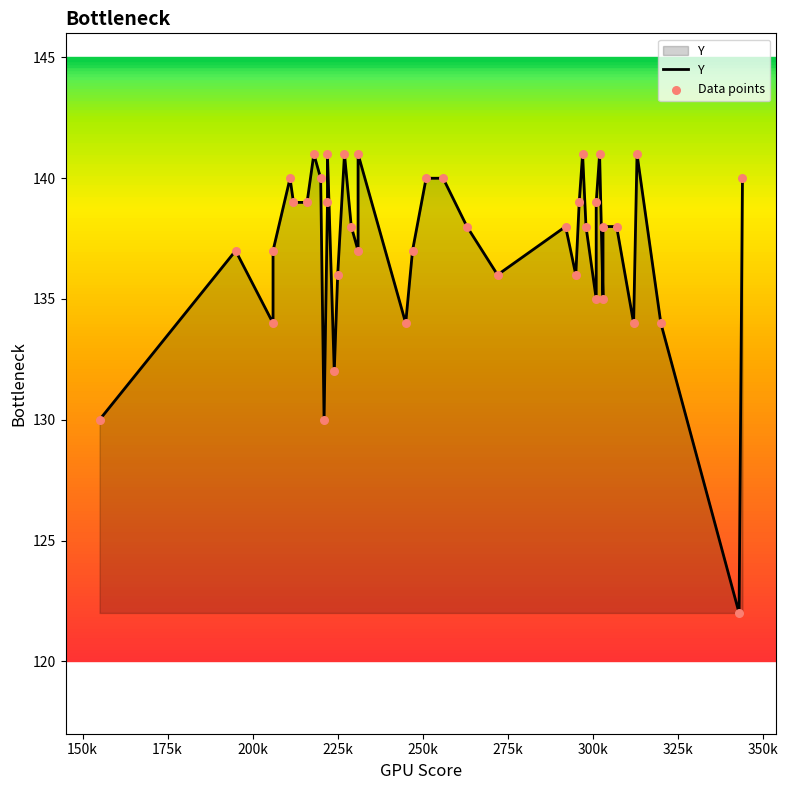

What are all the series names shown in the legend?

Y, Data points